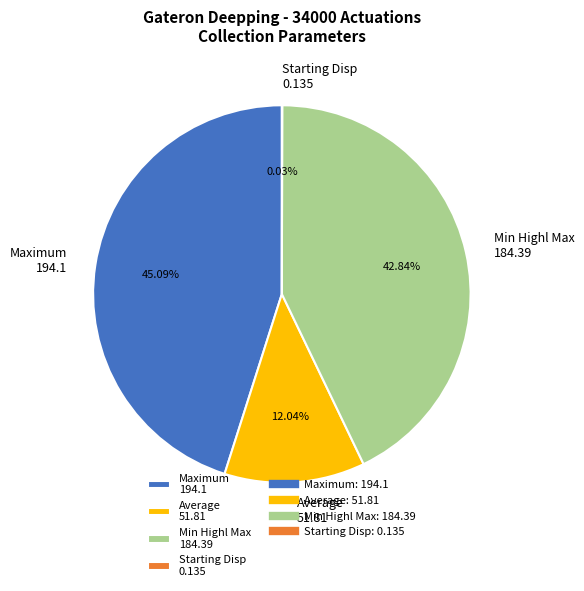

Combined, do Maximum 194.1 and Min Highl Max 184.39 account for over 50%?

Yes